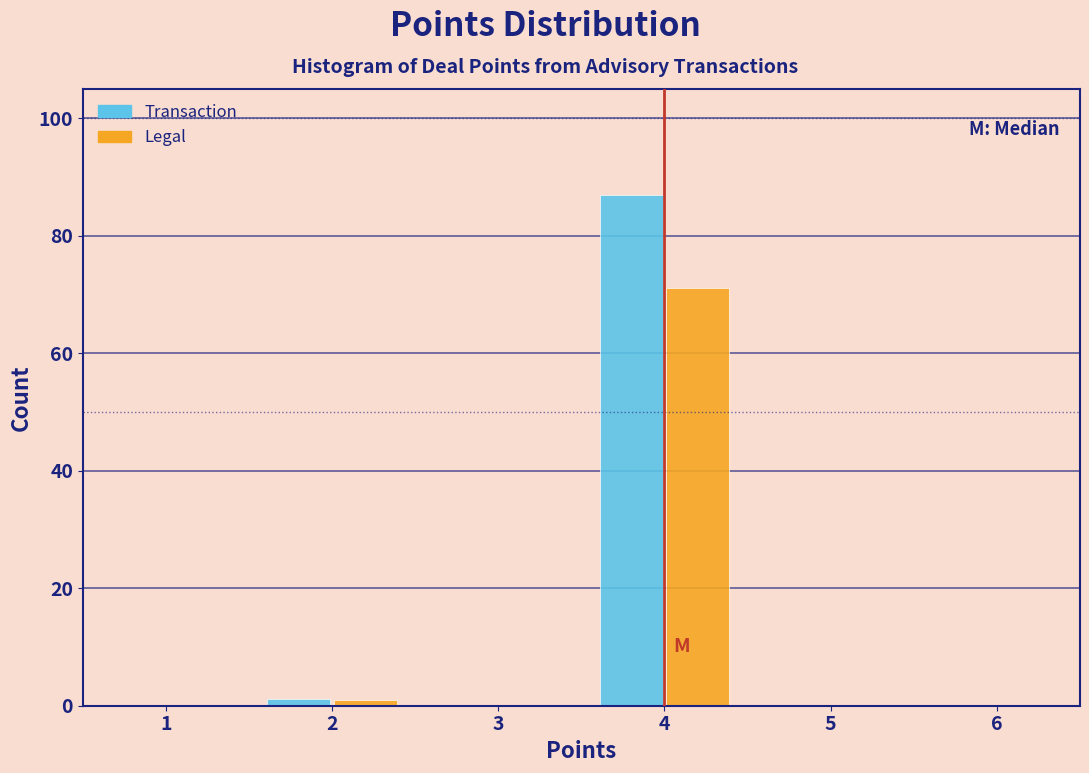

Reading left to right, transcribe this chart: for each range on the x-axis, give the height of each series' bar. The values are not printed on the chart, so give them approximately, as read against the axis.

0.5 to 1.5: Transaction=0	Legal=0
1.5 to 2.5: Transaction=under 2	Legal=under 2
2.5 to 3.5: Transaction=0	Legal=0
3.5 to 4.5: Transaction=86	Legal=72
4.5 to 5.5: Transaction=0	Legal=0
5.5 to 6.5: Transaction=0	Legal=0